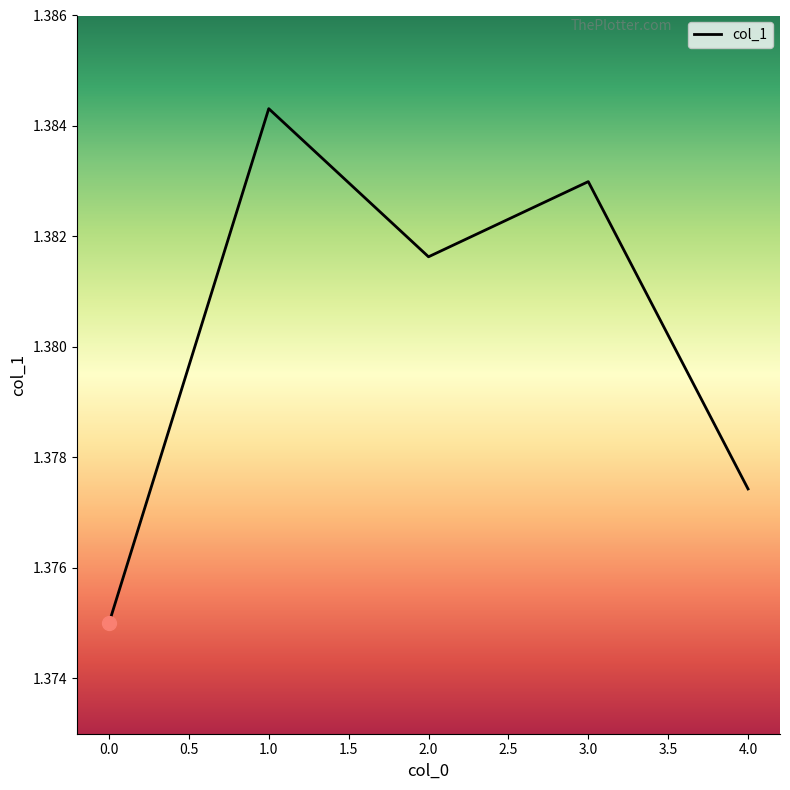

List the labels in order of value, smallest first.

0.0, 4.0, 2.0, 3.0, 1.0